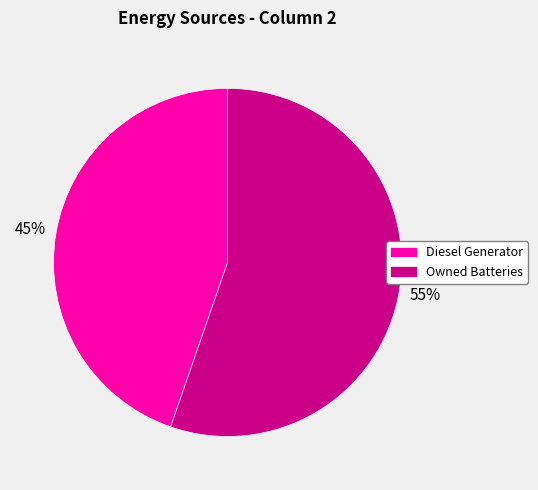

To the nearest percent, what is the average slice percentage?

50%